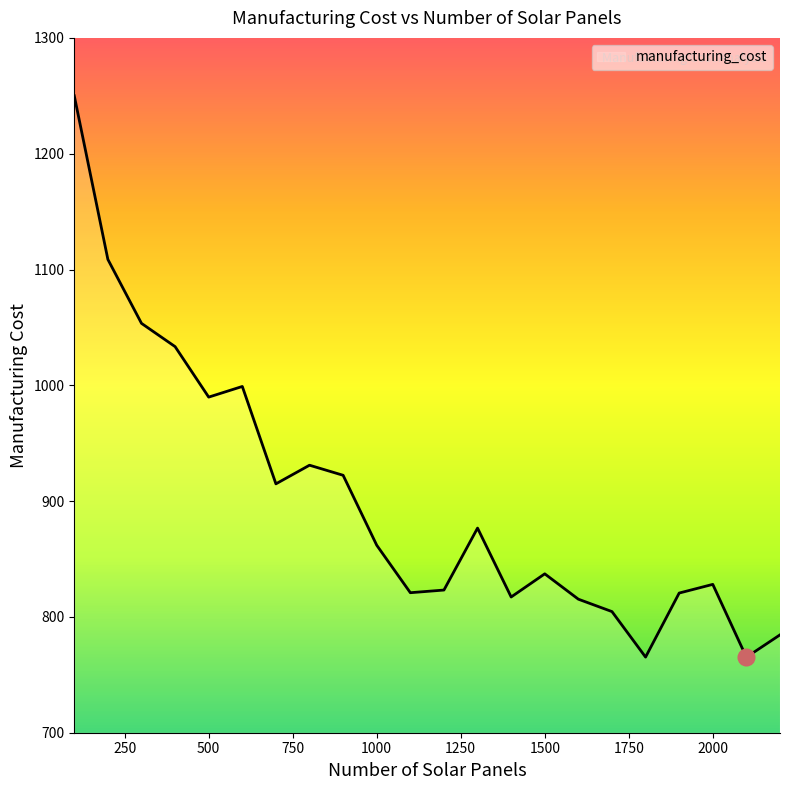

What is the minimum value shown in the chart?

765.2